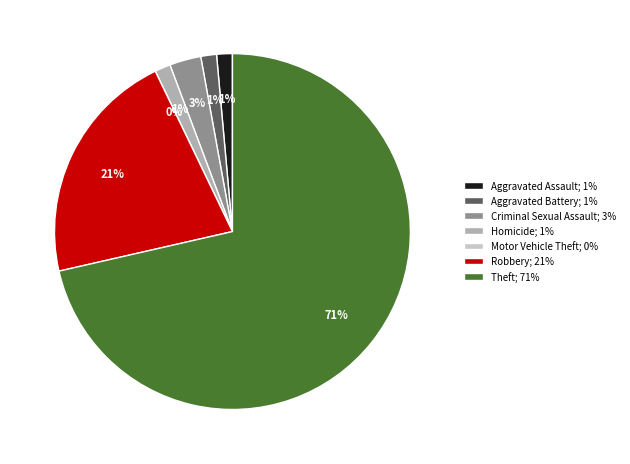

True or false: Homicide accounts for 12% of the total.

False